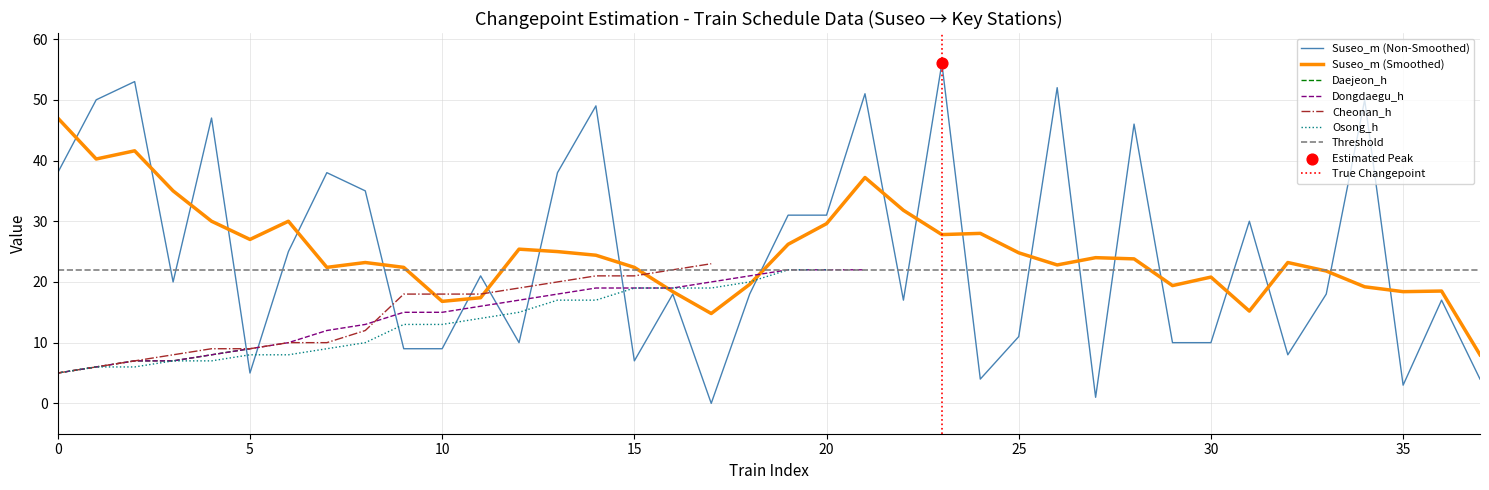

Which series reaches the minimum Y coordinate?

Suseo_m